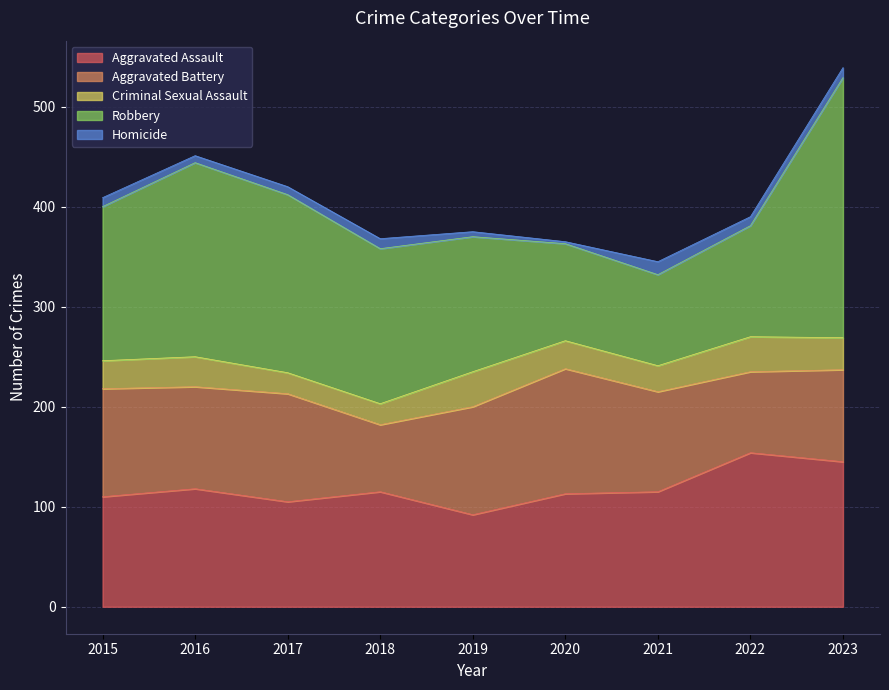

True or false: Robbery and Homicide cross at least once.

False